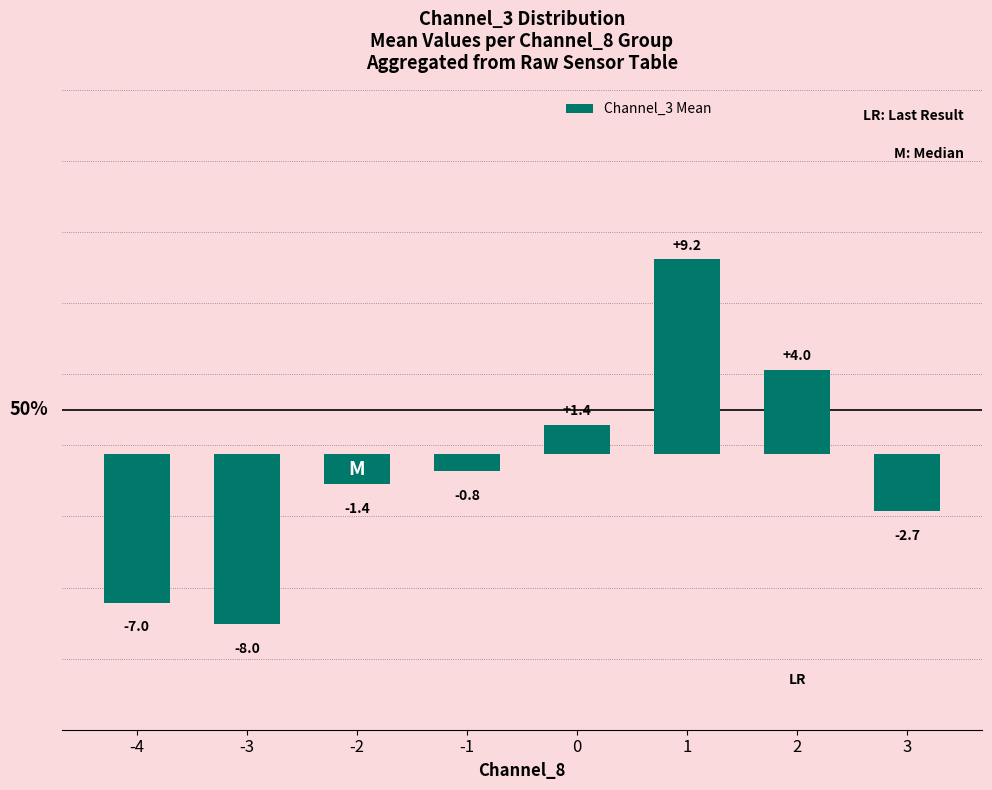

What is the difference between the maximum and minimum values?

17.2